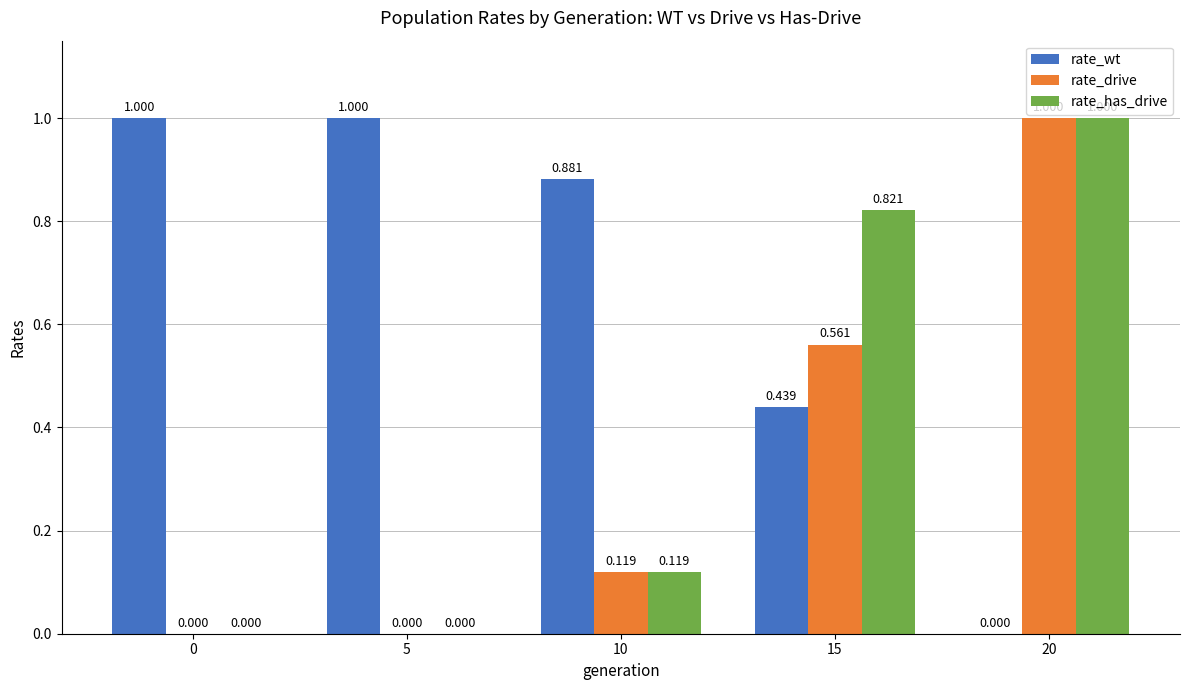

Which series changed the most between 10 and 15?

rate_has_drive